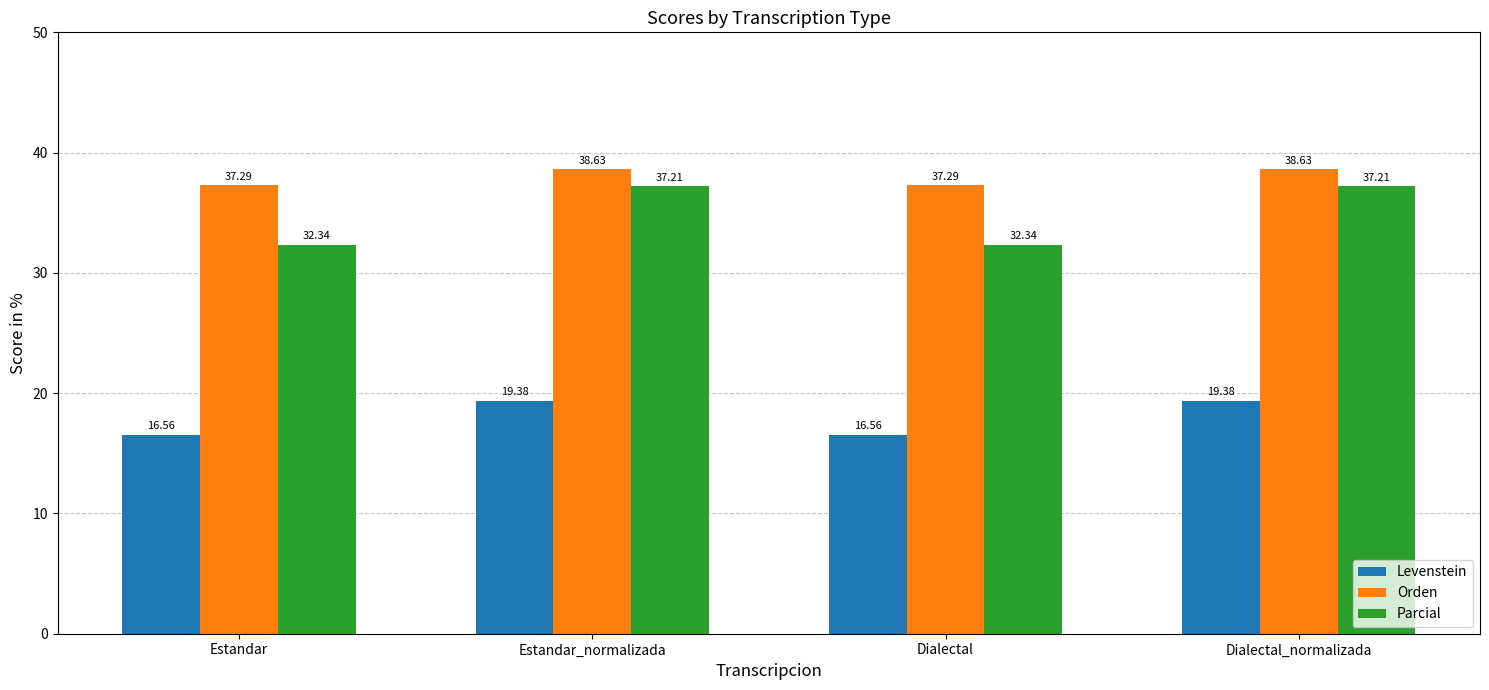

What is the sum of the Levenstein values at Estandar and Dialectal?

33.1